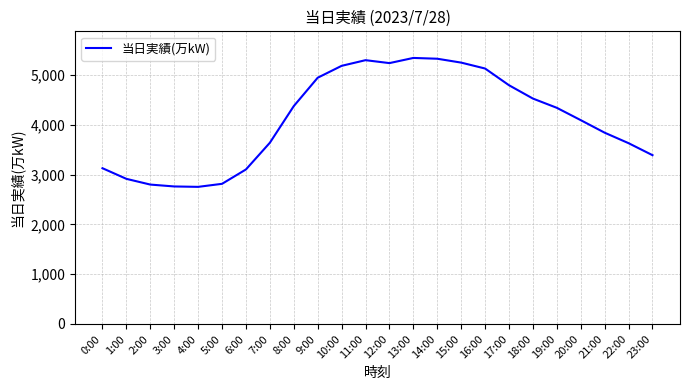

At which label does the data first exceed 4345?

8:00